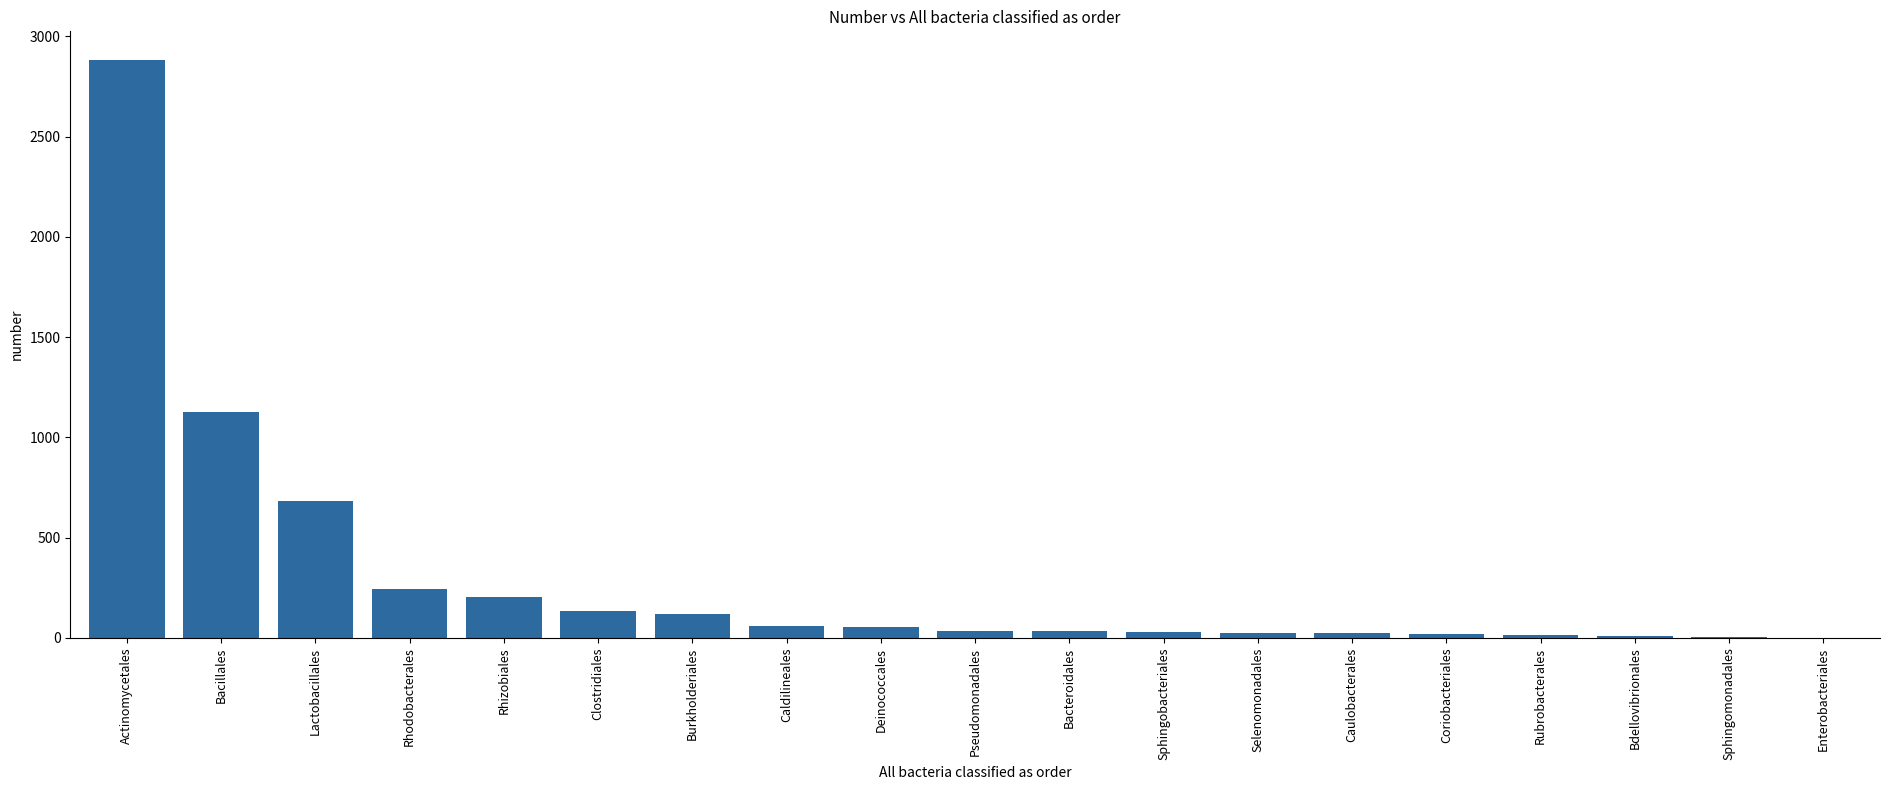

Are the bars grouped side by side (vs. stacked)?

No